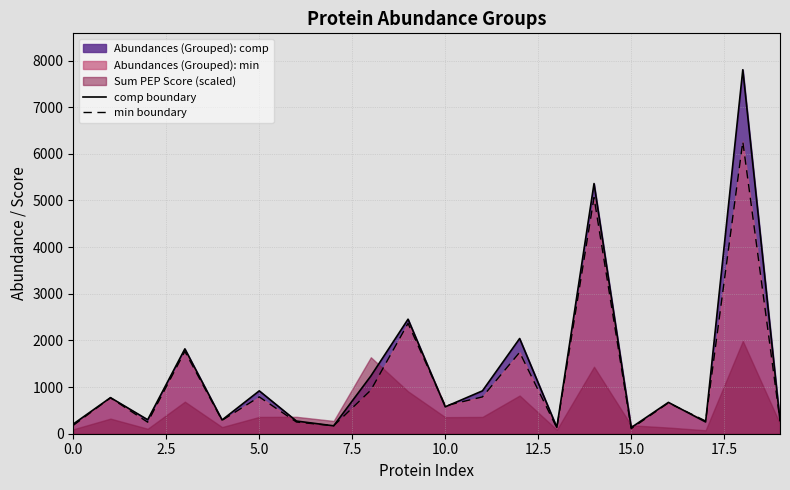

How many lines are shown in the chart?

2